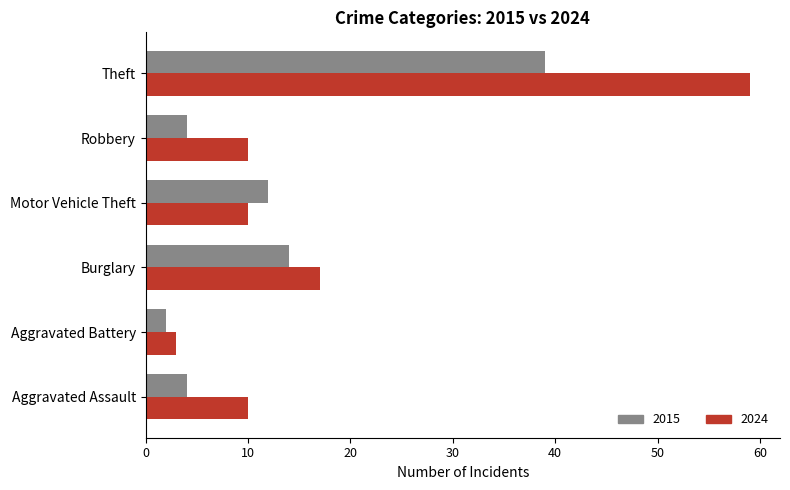

Which series changed the most between Burglary and Motor Vehicle Theft?

2024